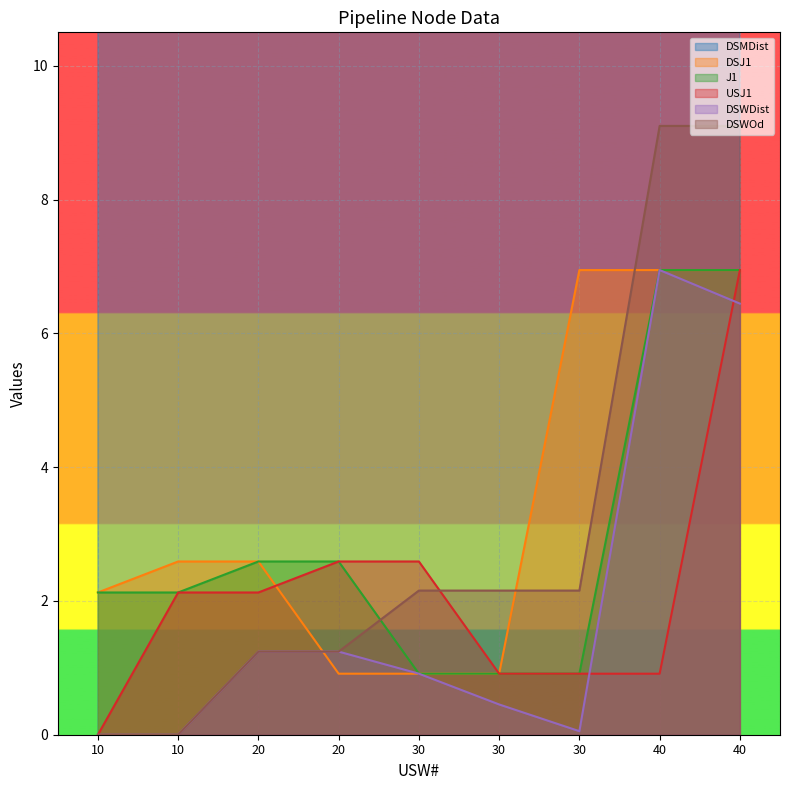

What is the sum of all J1 values?

26.1